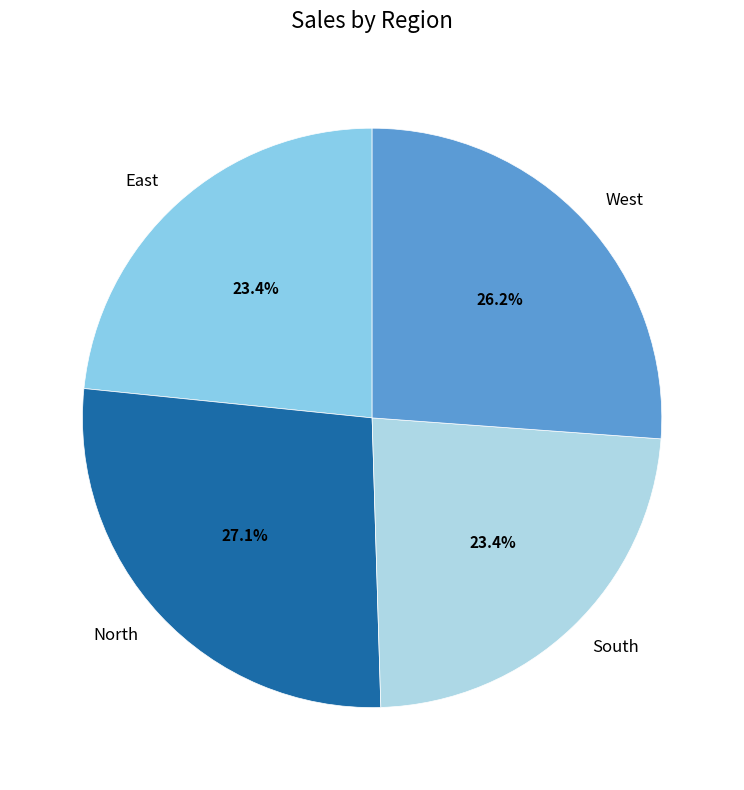

What percentage is the North slice, to the nearest percent?

27%